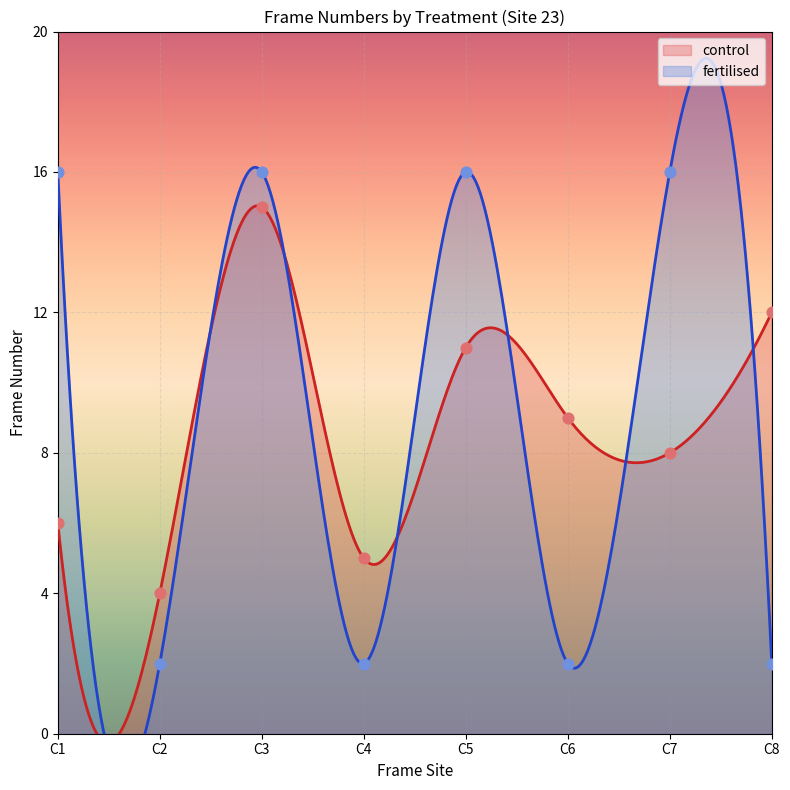

Which series contains the lowest Y value?

fertilised